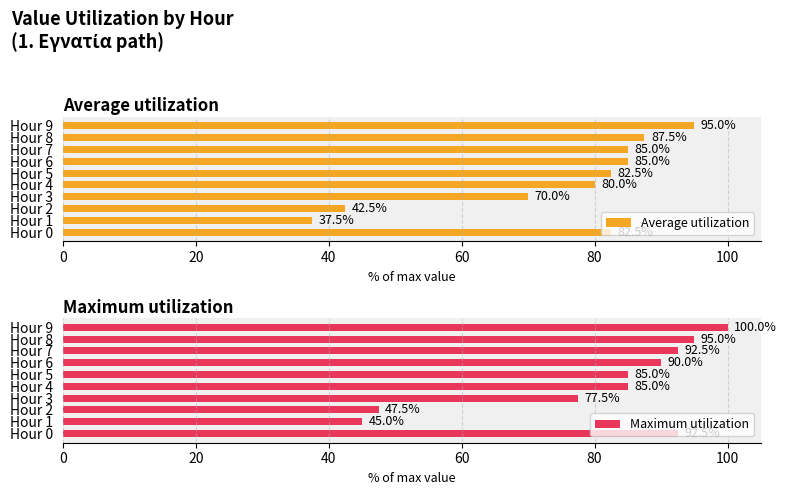

What is the highest value of the Average utilization series?

95.0